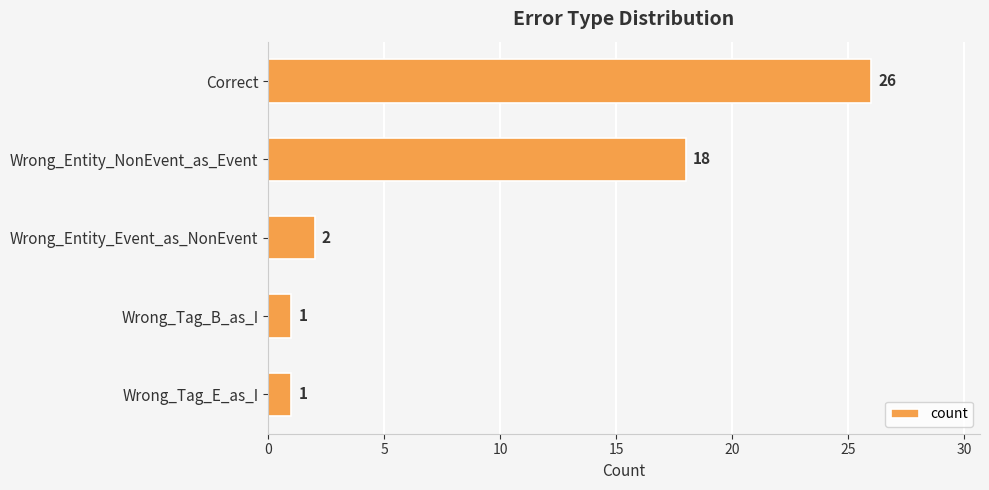

The value at Correct is 26. True or false?

True